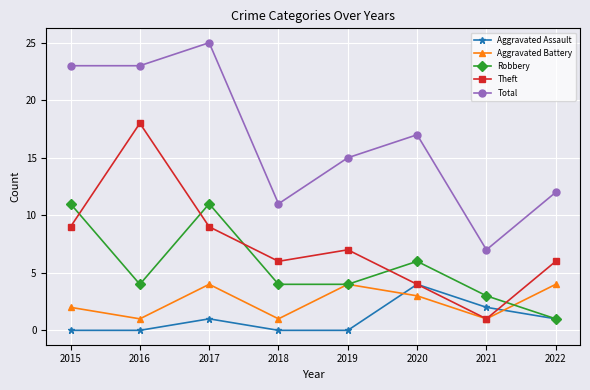

What is the difference between the maximum and minimum values in the Robbery series?

10